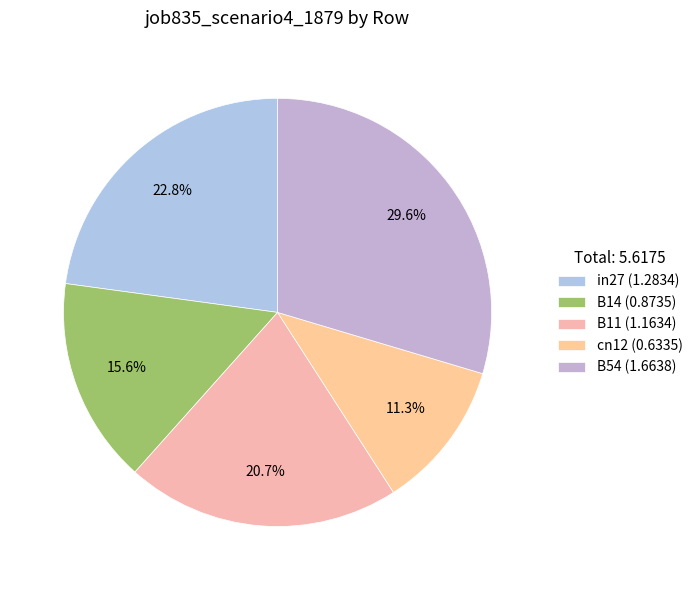

To the nearest percent, what percentage of the pie is in27?

23%